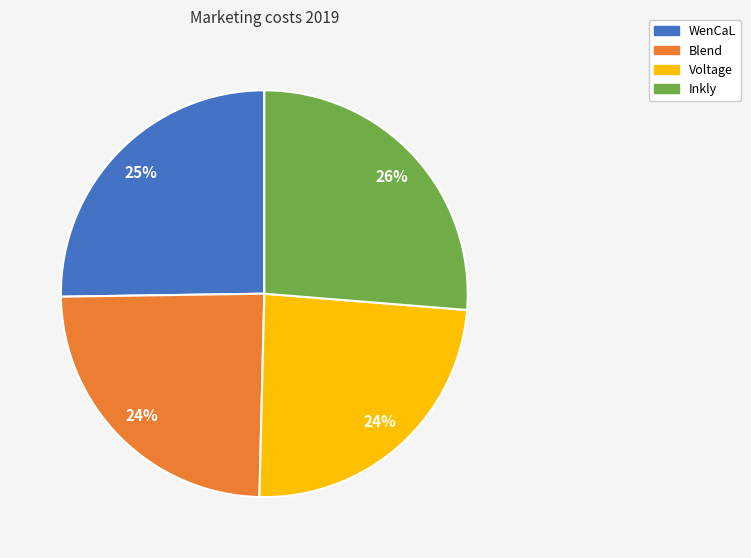

The Blend slice represents 17% of the pie. True or false?

False